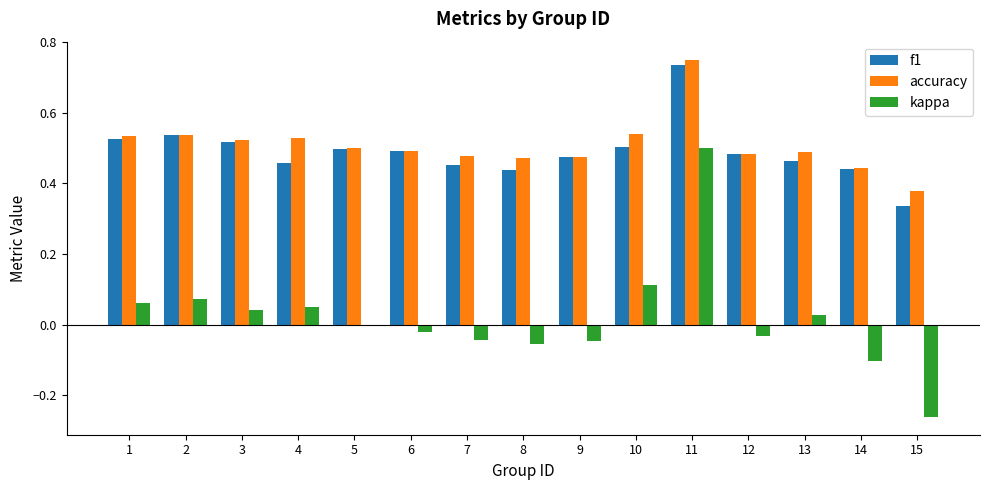

Which category has the highest value in the f1 series?

11